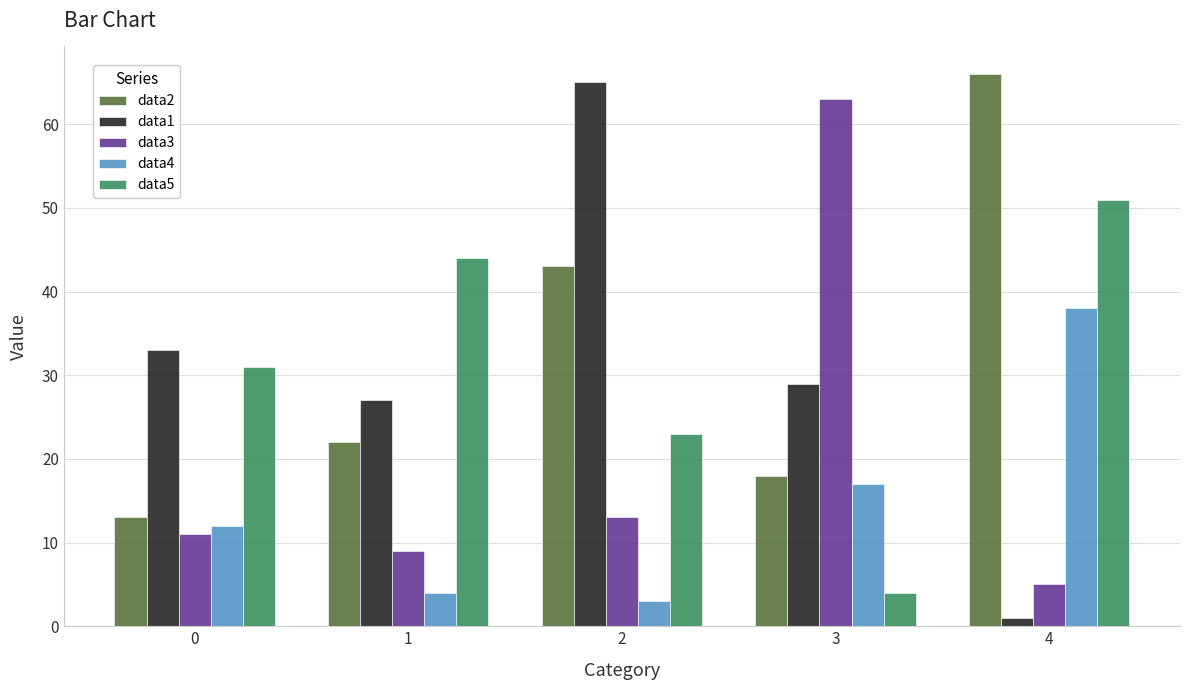

At which label does data4 reach its minimum?

2